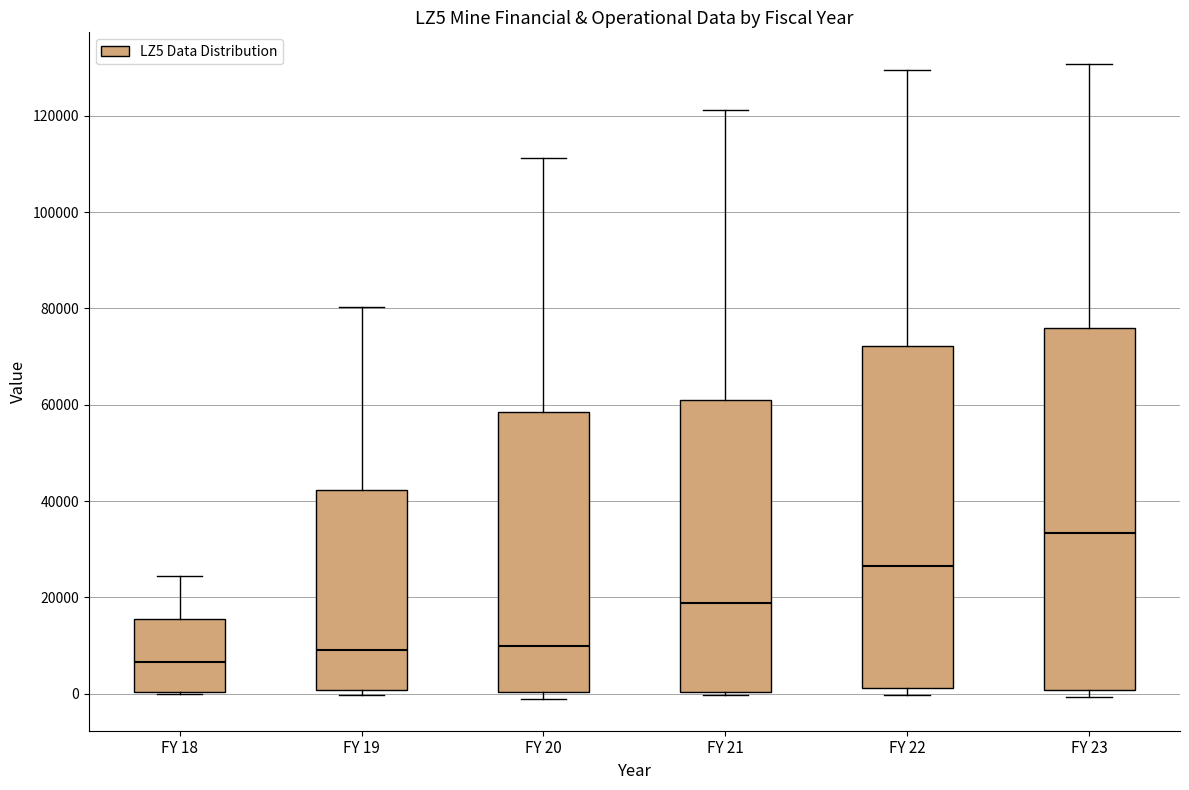

Comparing the boxes themselves (not the whiskers), which one is the tallest?

FY 23